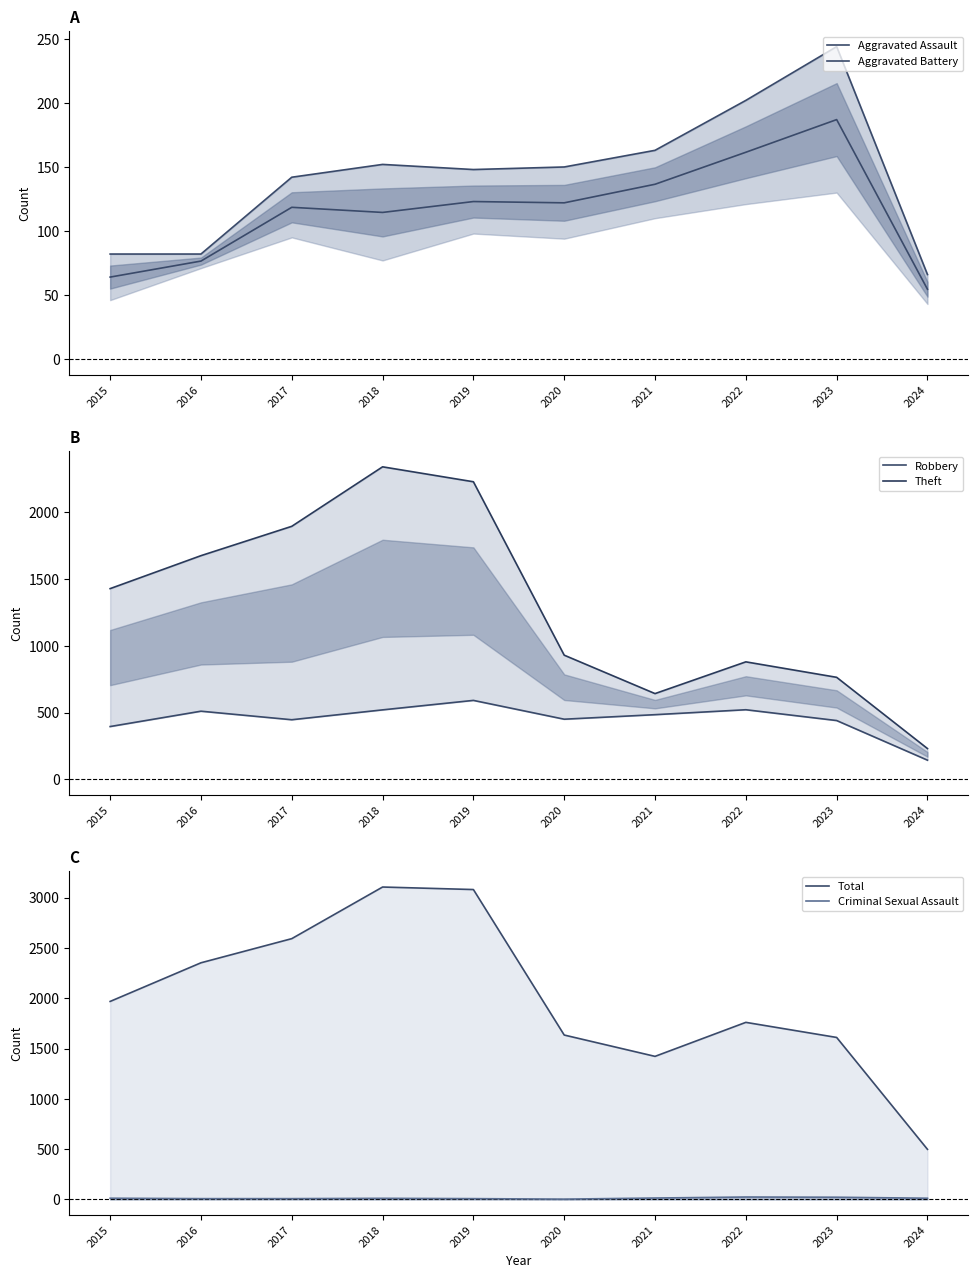

Where does the Aggravated Battery series first go above 150?

2018